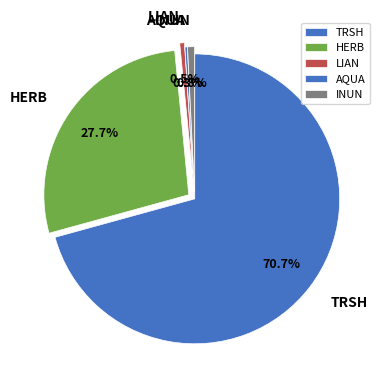

To the nearest percent, what is the difference between the largest and smallest slice percentages?

70%